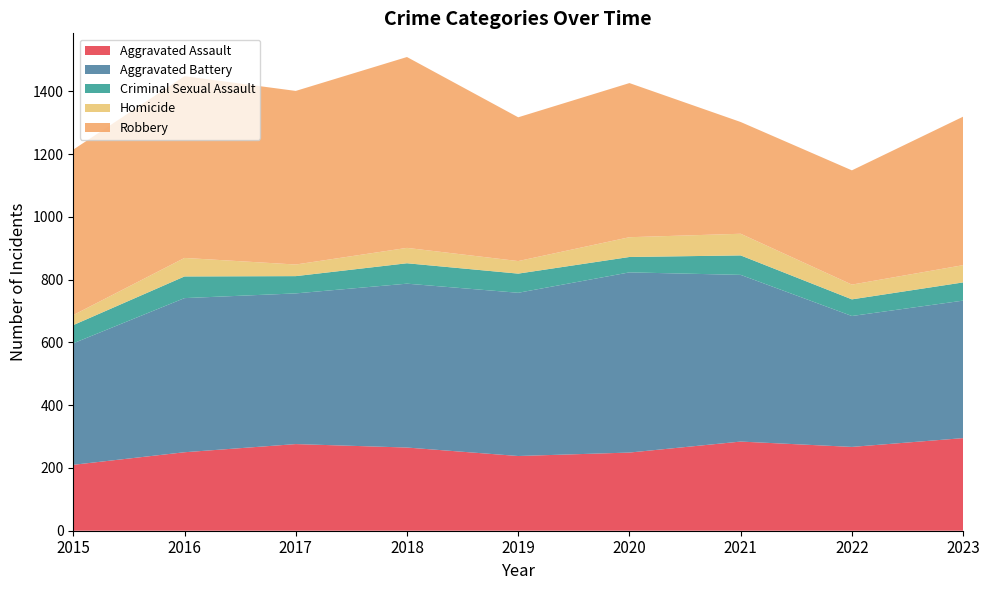

Reading right to left, extract all data points from this chart.

Aggravated Assault: 295	267	284	249	238	265	276	250	210
Aggravated Battery: 438	417	531	574	520	522	480	491	387
Criminal Sexual Assault: 58	53	62	49	61	65	55	69	58
Homicide: 55	47	69	63	40	49	37	59	32
Robbery: 473	364	356	491	458	608	553	579	527